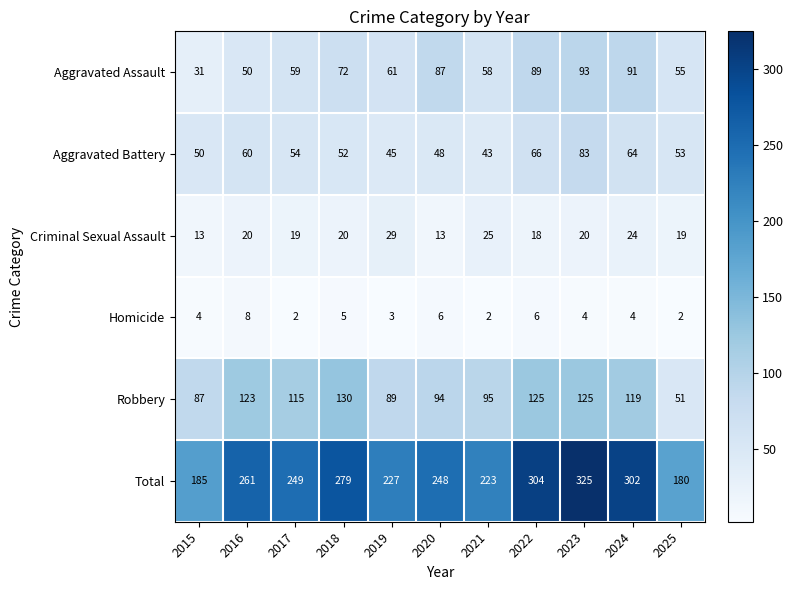

Which series has the largest total across all categories?

Total